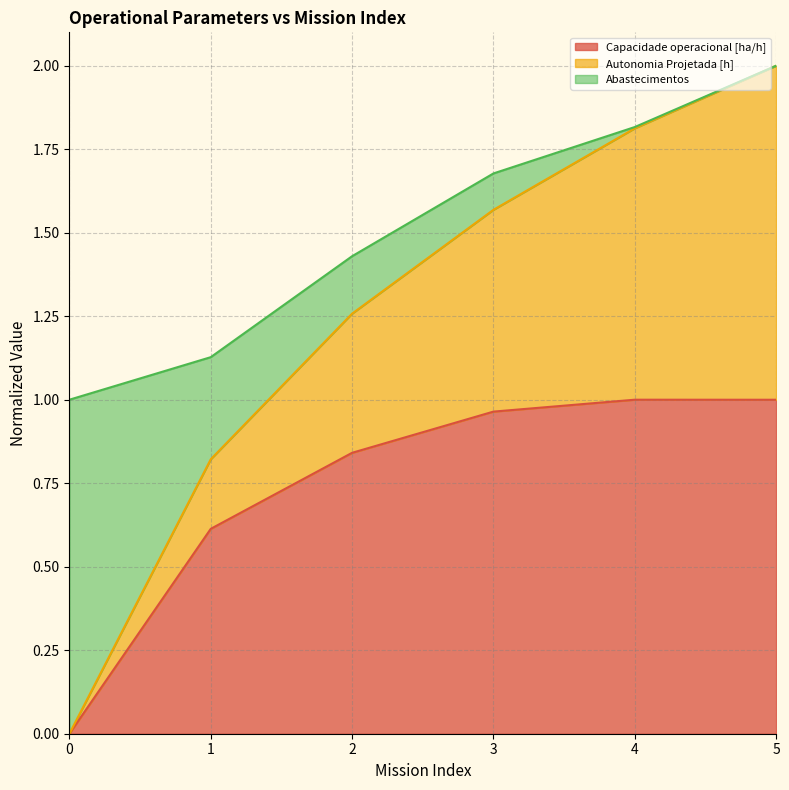

Which series changed the most between 2 and 4?

Autonomia Projetada [h]